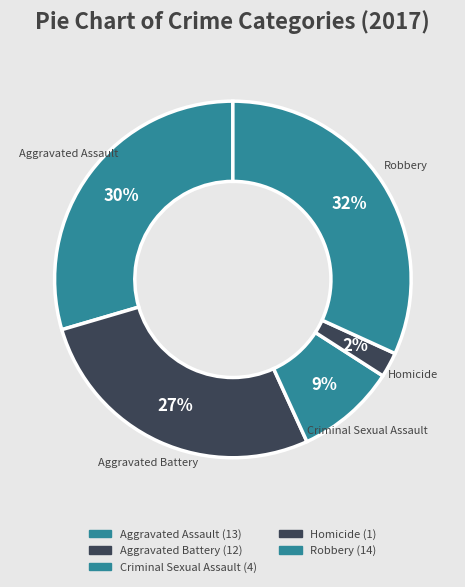

Which slice is the largest?

Robbery